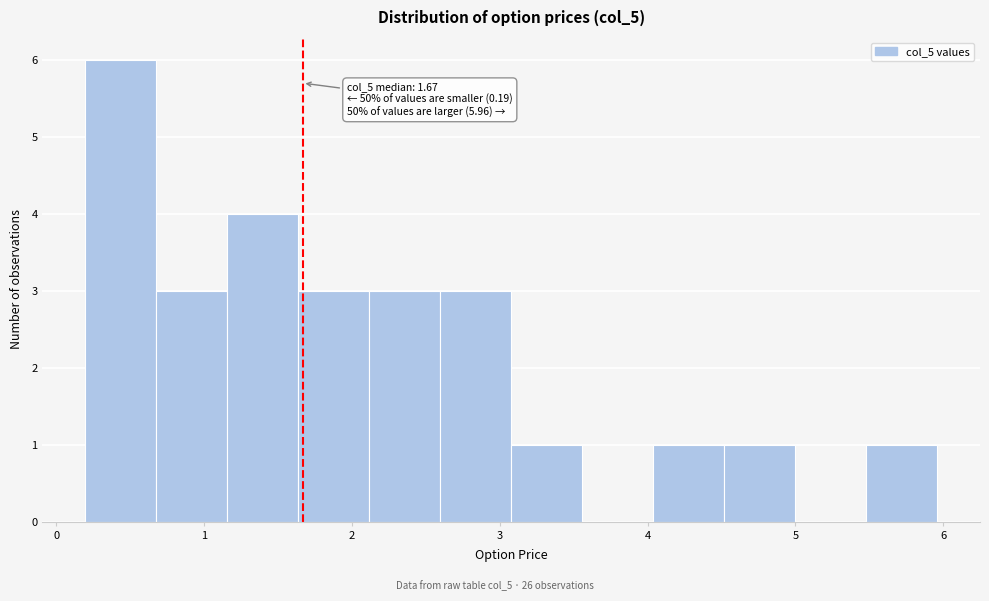

Which range on the x-axis has the tallest bar?

0.2 to 0.7